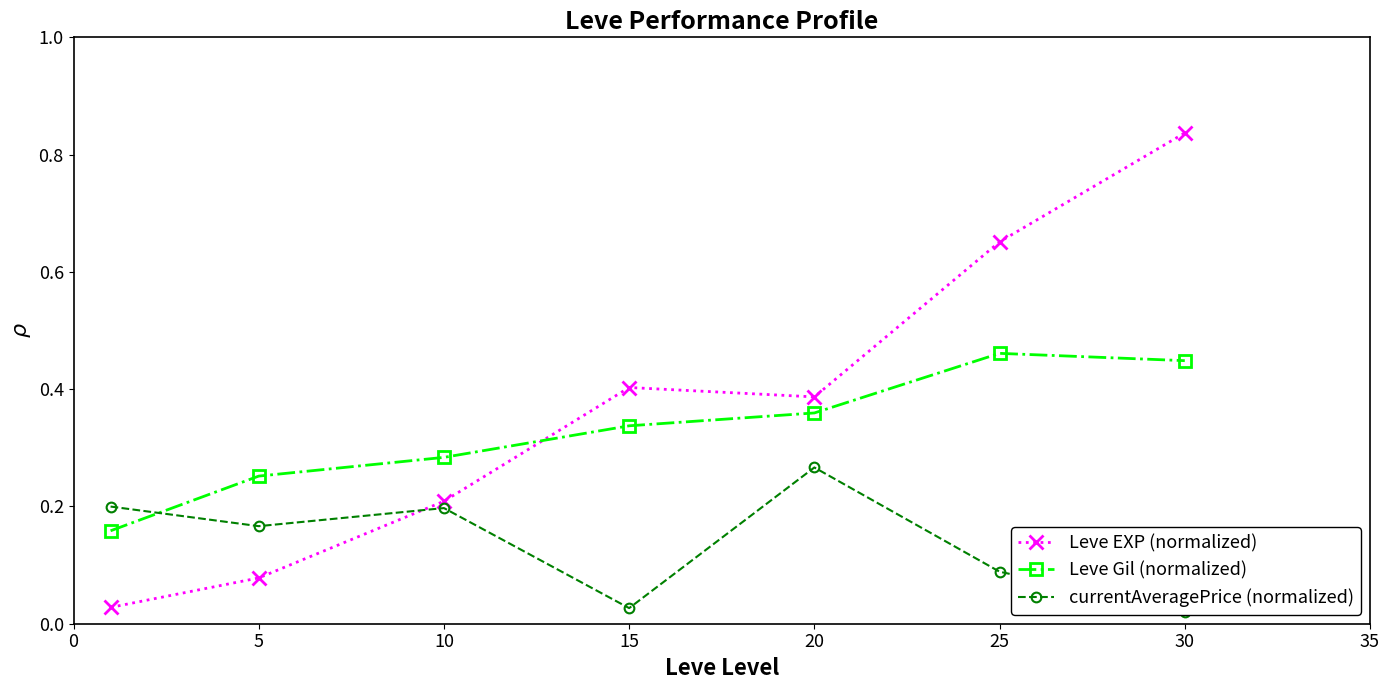

The currentAveragePrice (normalized) series shows 0.0 at 30. True or false?

True